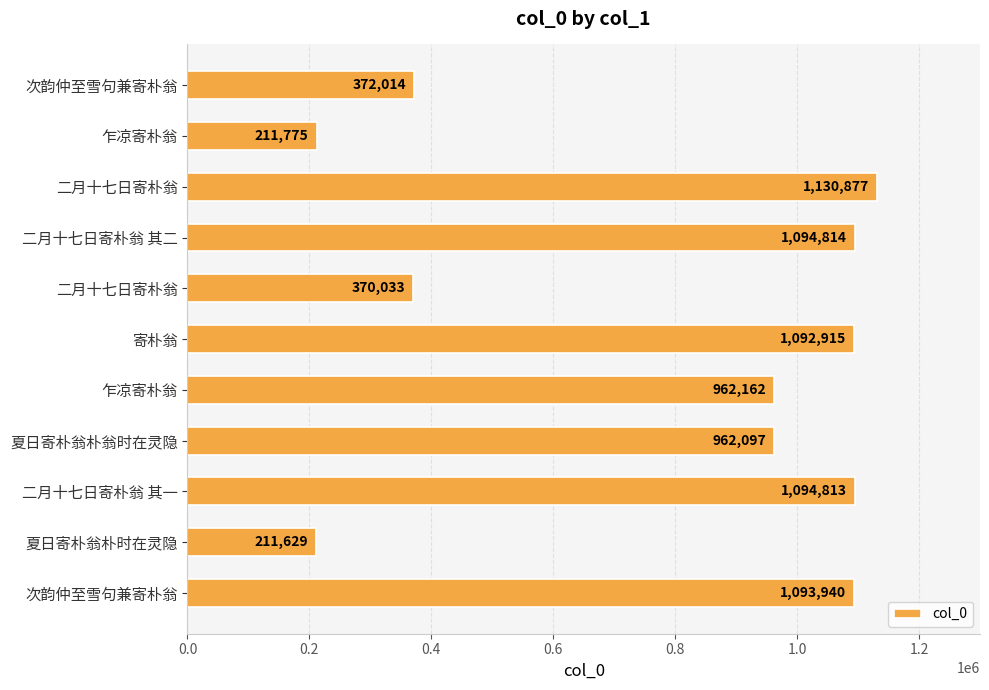

Are the bars horizontal?

Yes